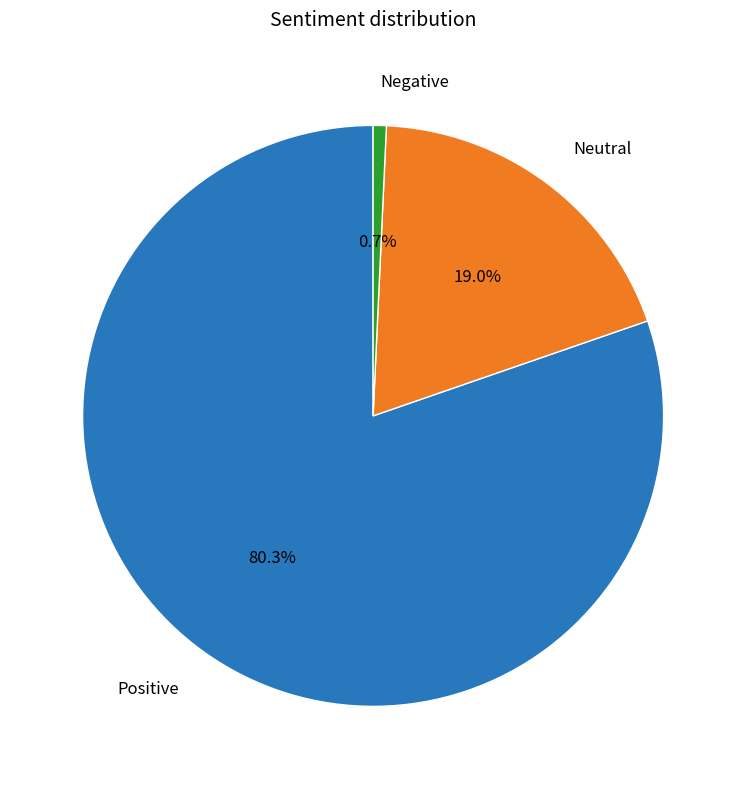

Which has a higher value, Negative or Neutral?

Neutral